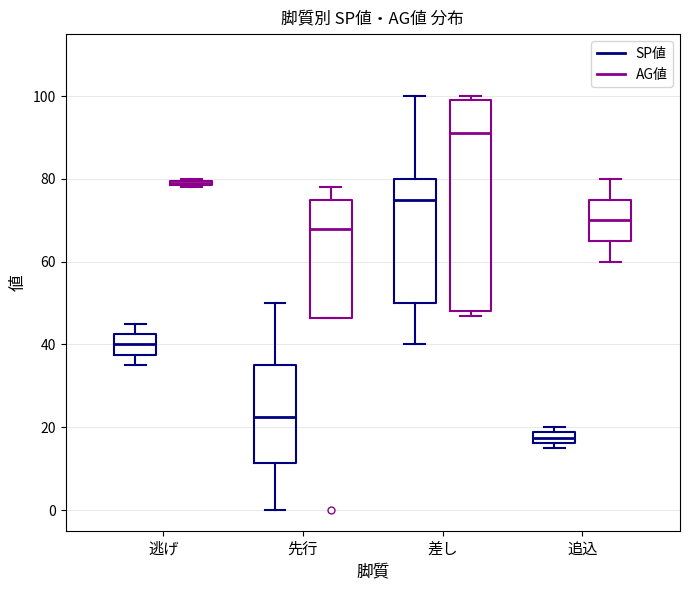

Comparing the boxes themselves (not the whiskers), which one is the tallest?

差し (AG値)